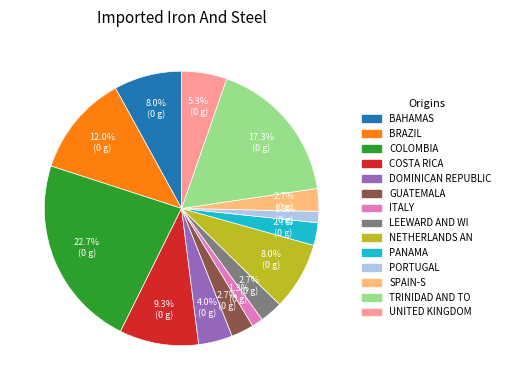

Is there a majority slice in this chart?

No